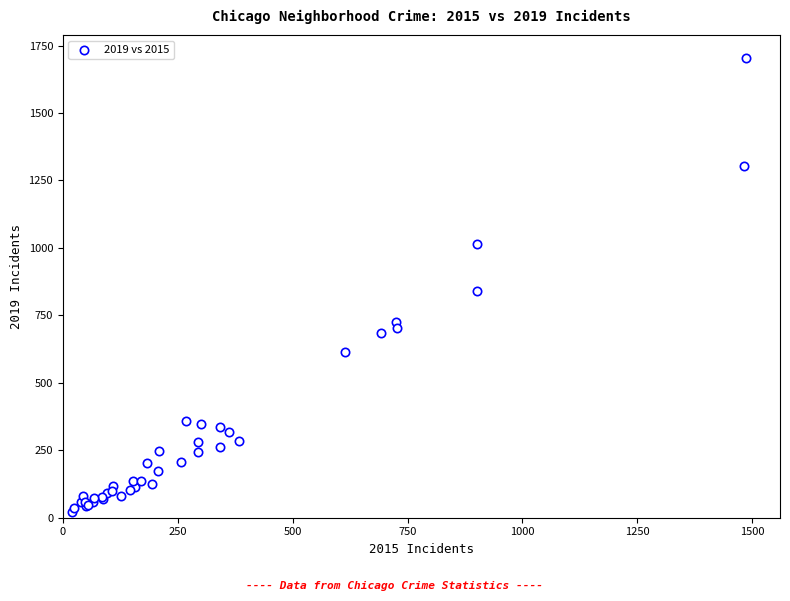

What Y value in the scatter plot is closest to 863?

839